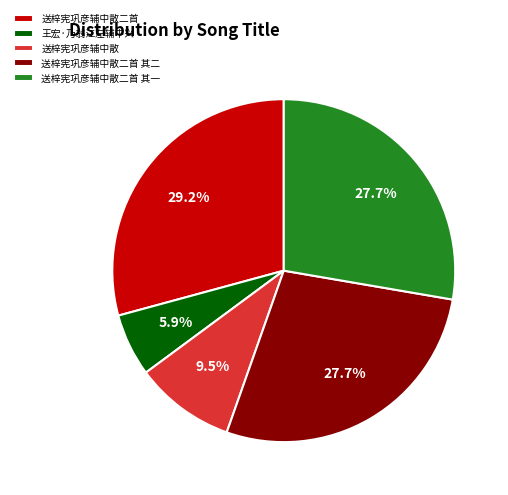

To the nearest percent, what portion does 送梓宪巩彦辅中散二首 其一 represent?

28%